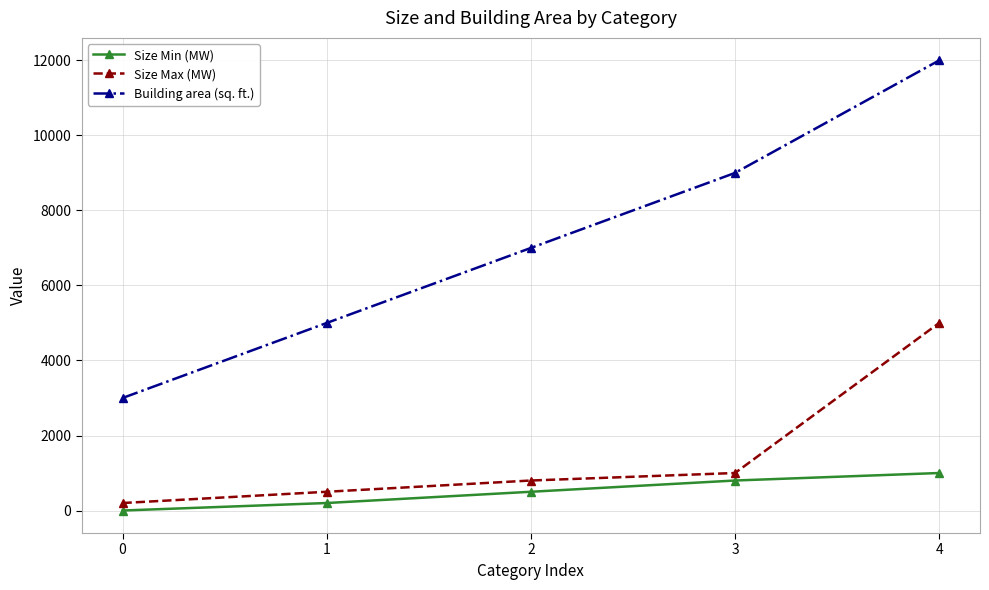

Is this an area chart (filled region under the line)?

No